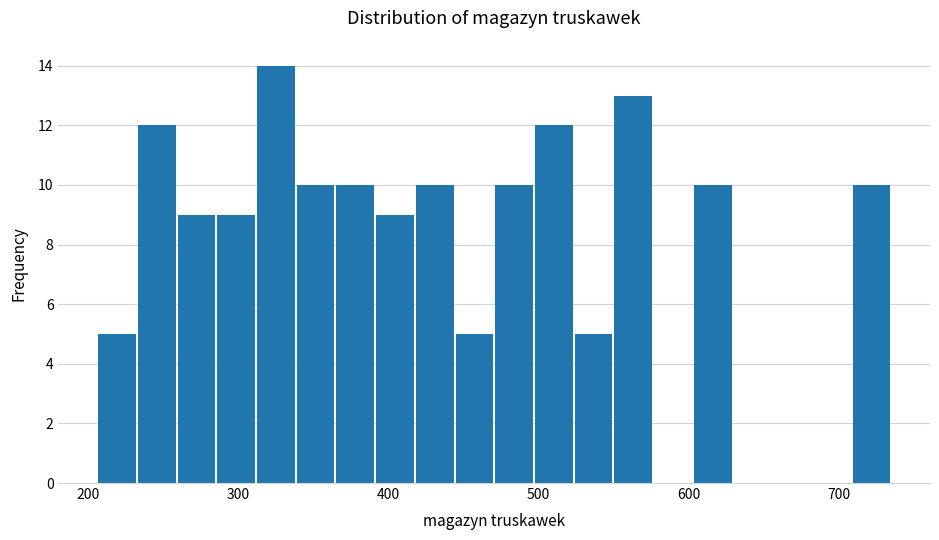

Read against the x-axis, roughly where is the centre of the tallest bar?

330